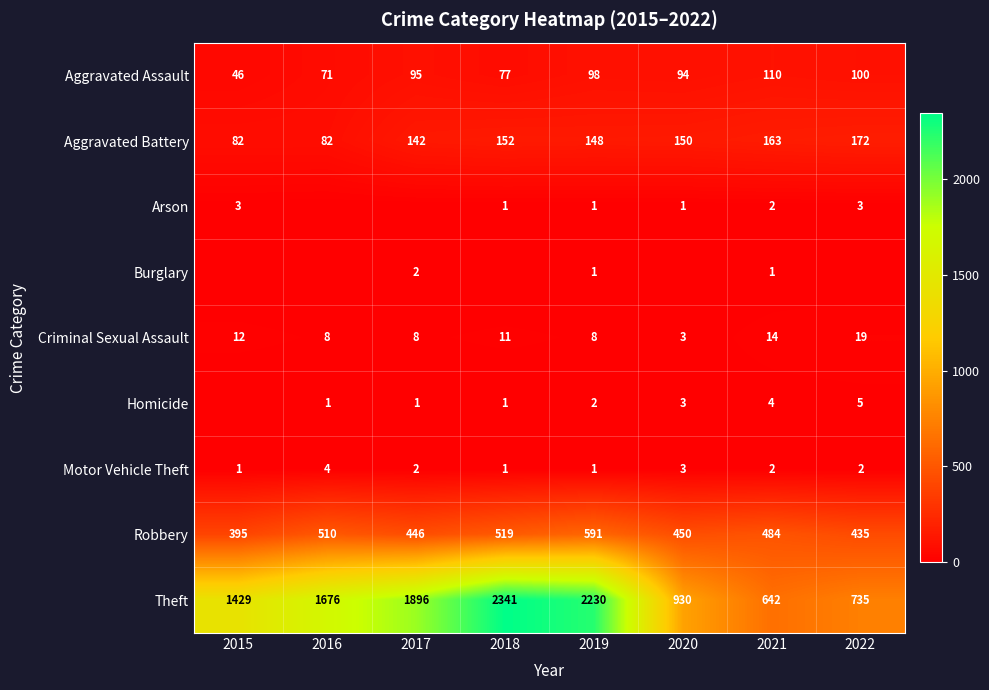

The value of Aggravated Battery at 2022 is 172. True or false?

True